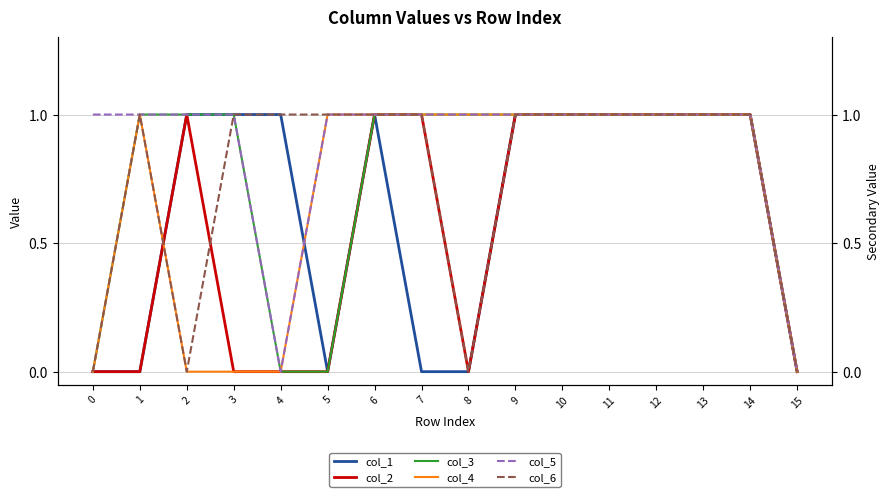

Reading left to right, list all the values displayed in this chart.

col_1: 0	0	1	1	1	0	1	0	0	1	1	1	1	1	1	0
col_2: 0	0	1	0	0	0	1	1	0	1	1	1	1	1	1	0
col_3: 0	1	1	1	0	0	1	1	1	1	1	1	1	1	1	0
col_4: 0	1	0	0	0	1	1	1	1	1	1	1	1	1	1	0
col_5: 1	1	1	1	0	1	1	1	1	1	1	1	1	1	1	0
col_6: 0	1	0	1	1	1	1	1	0	1	1	1	1	1	1	0